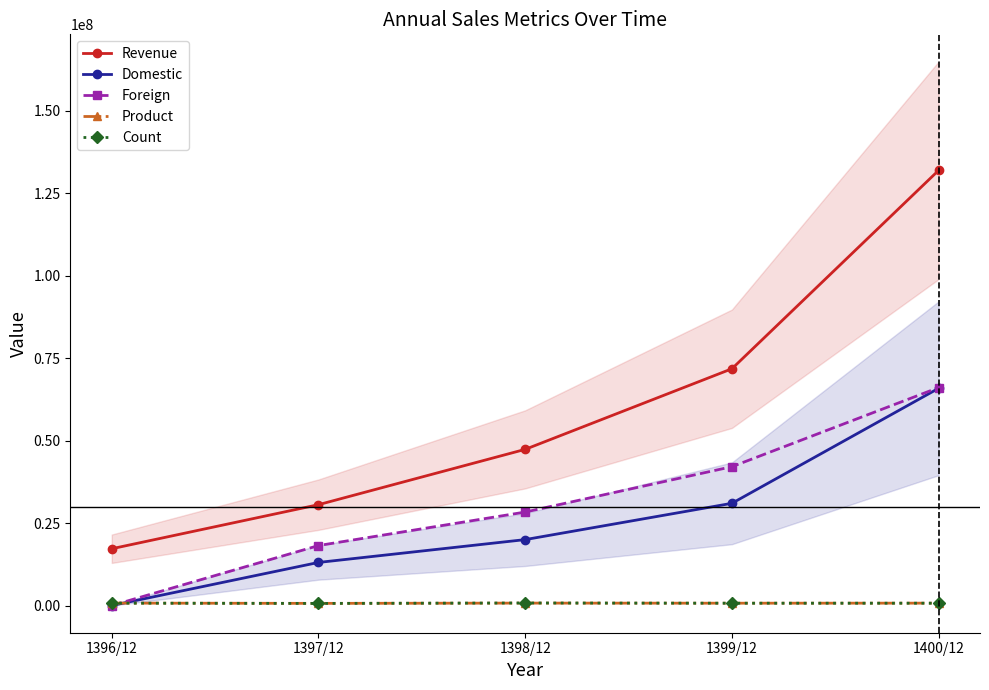

What position from the left is 1398/12?

3